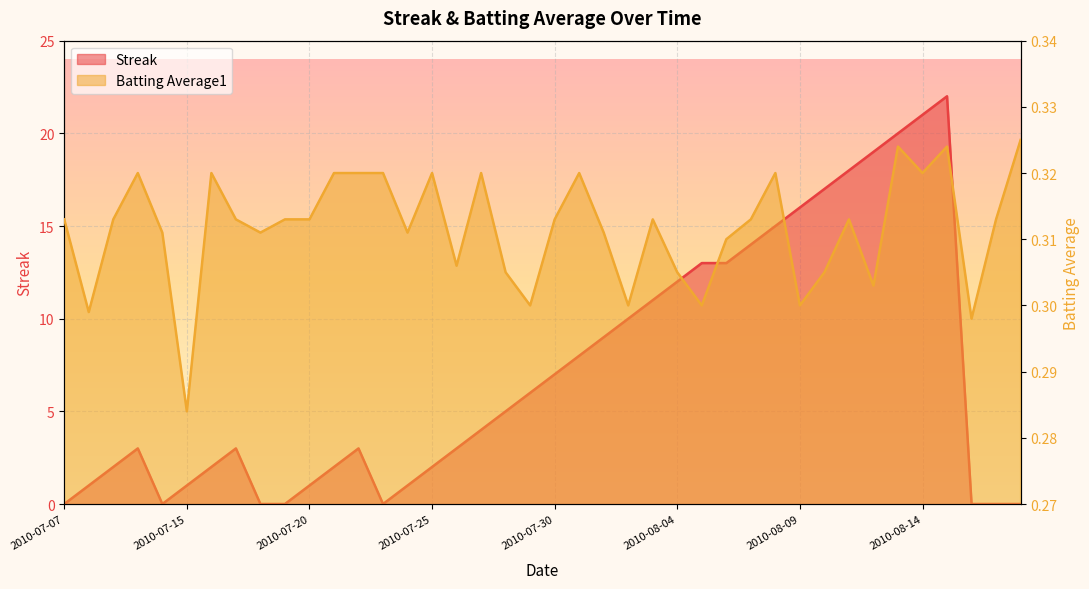

The Batting Average1 series shows 0.3 at 2010-07-27. True or false?

True